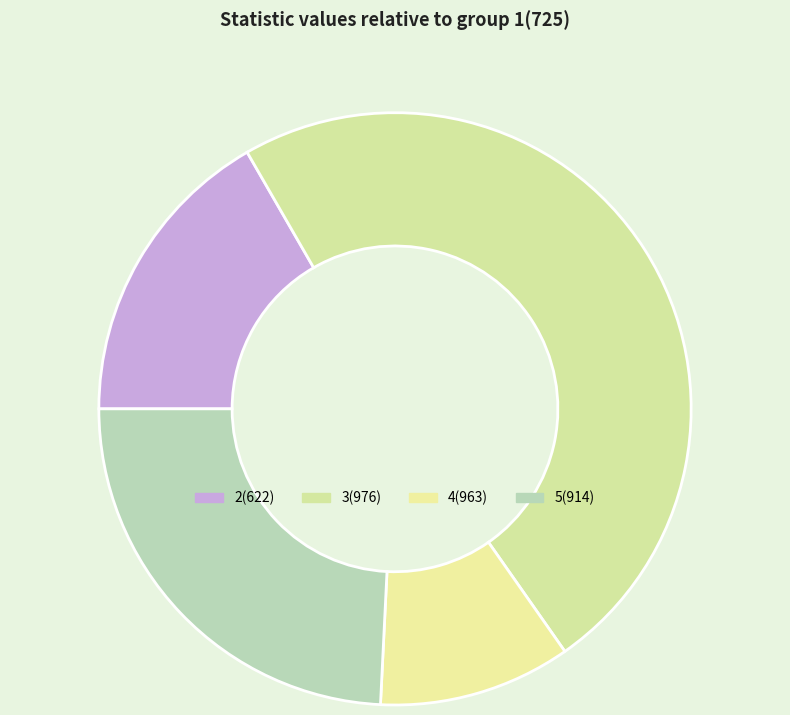

To the nearest percent, what portion does 3(976) represent?

49%